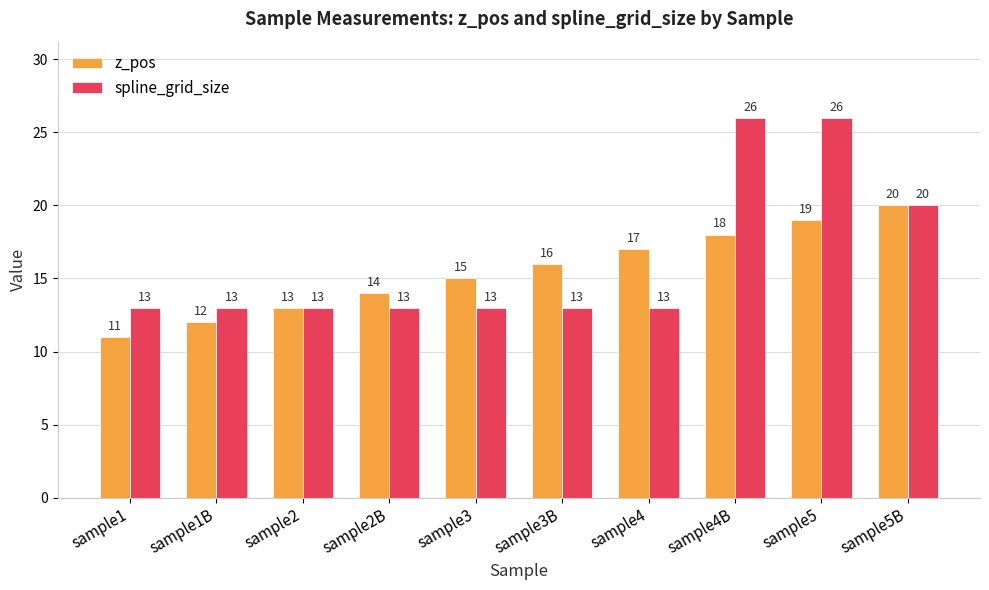

Is it true that spline_grid_size equals 13 at sample1?

True